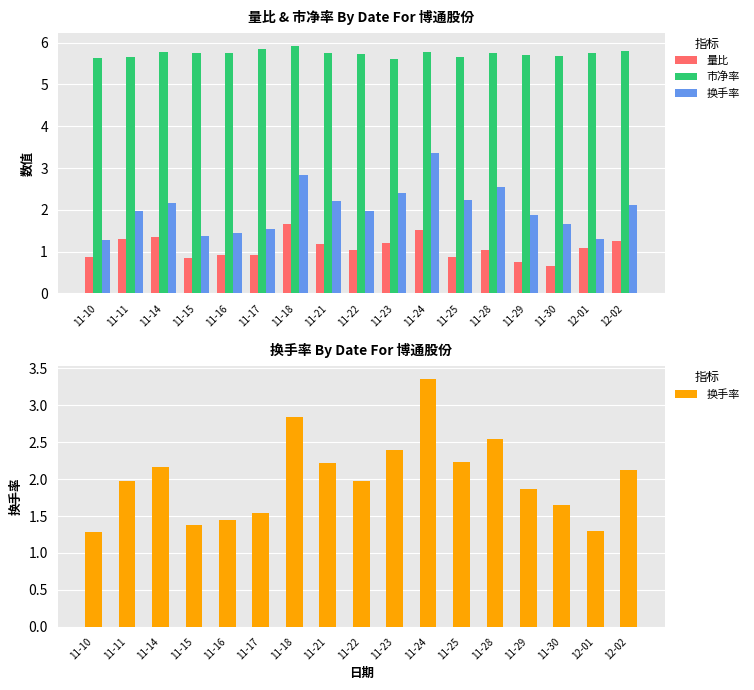

The 市净率 series shows 3.7 at 11-14. True or false?

False